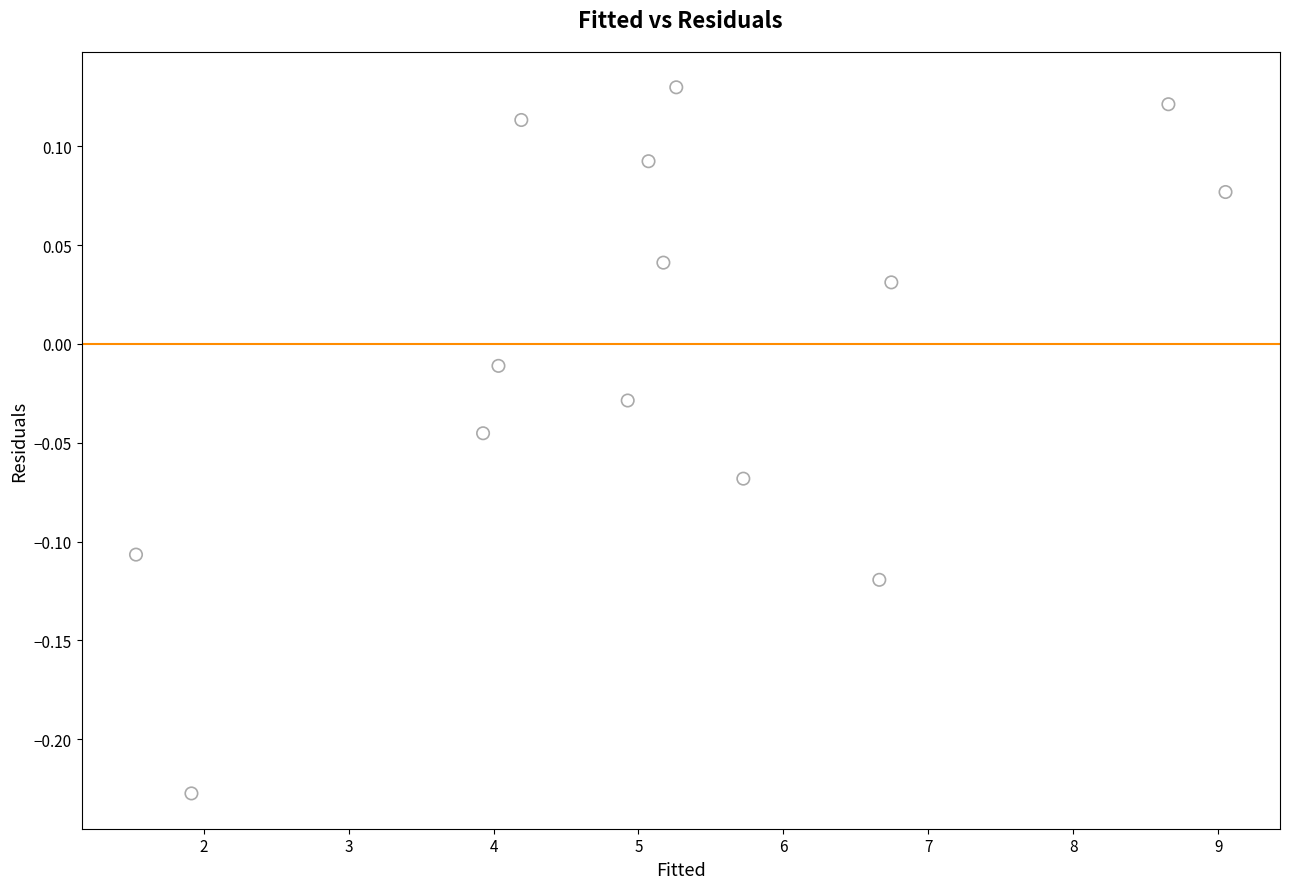

What is the range of X values (max minus min)?

7.5